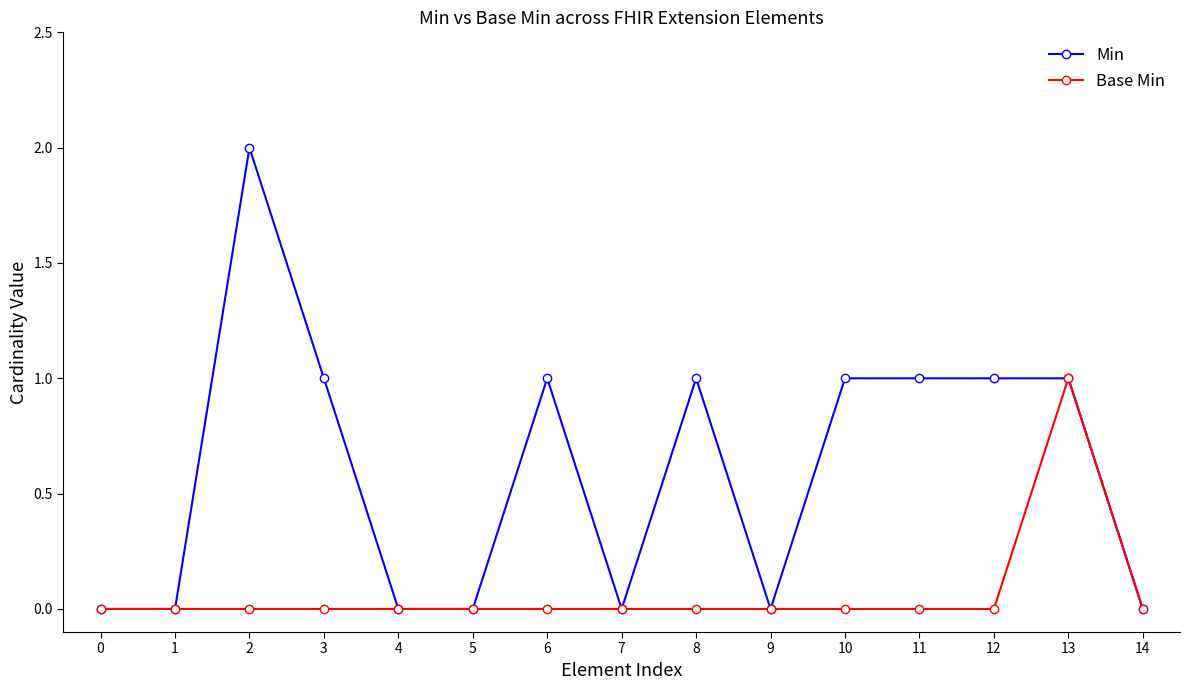

Is the value of Base Min at 1 greater than the value of Min at 3?

No